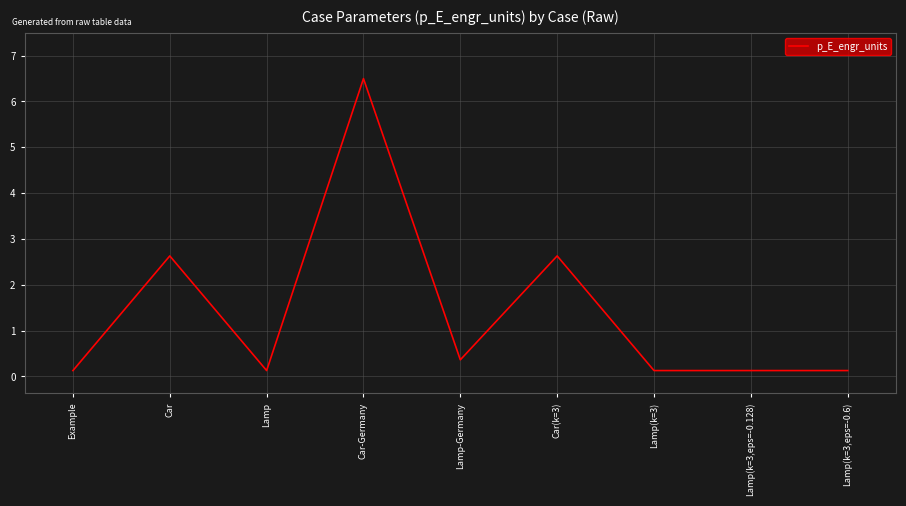

What is the greatest value displayed?

6.5